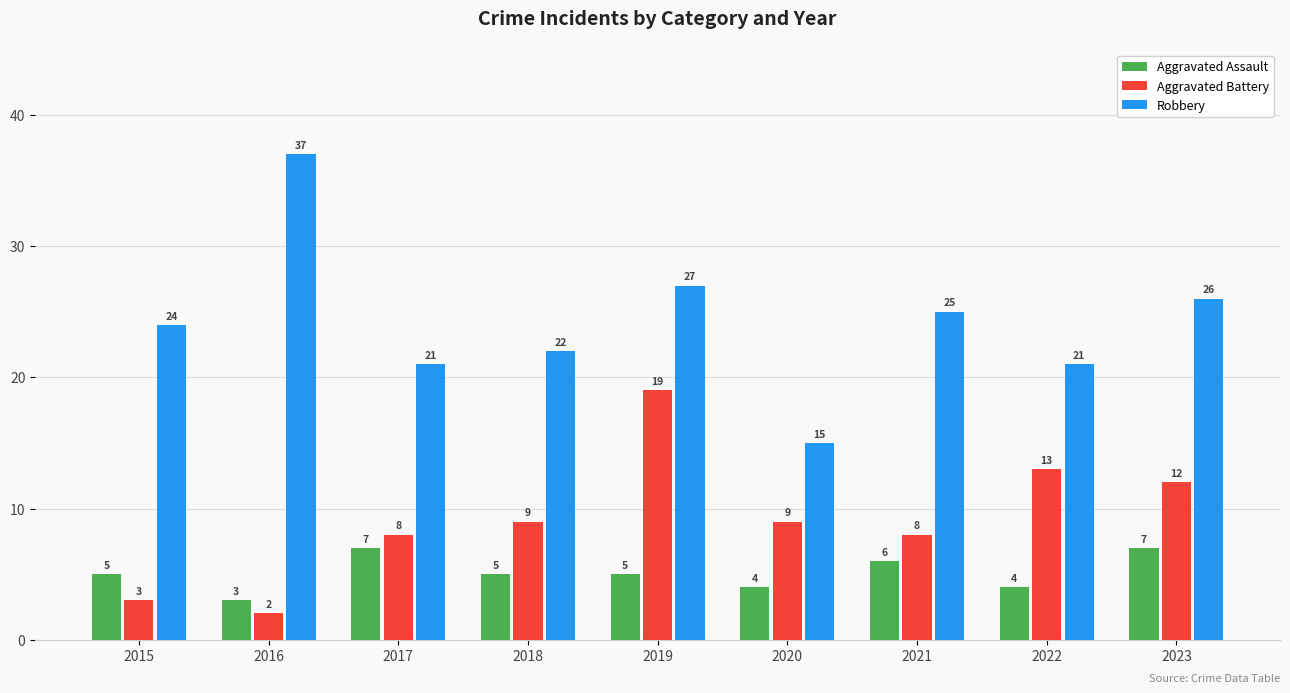

What is the highest value of the Aggravated Assault series?

7